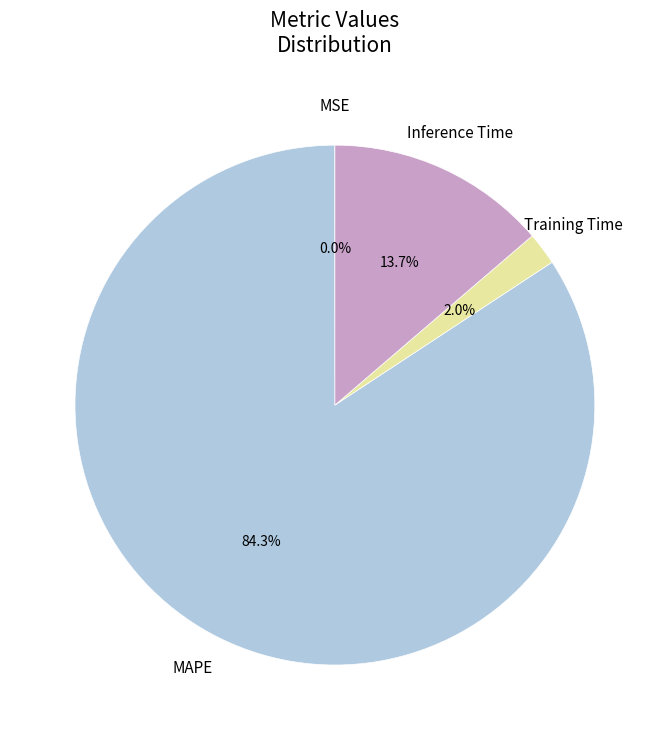

Is there a majority slice in this chart?

Yes